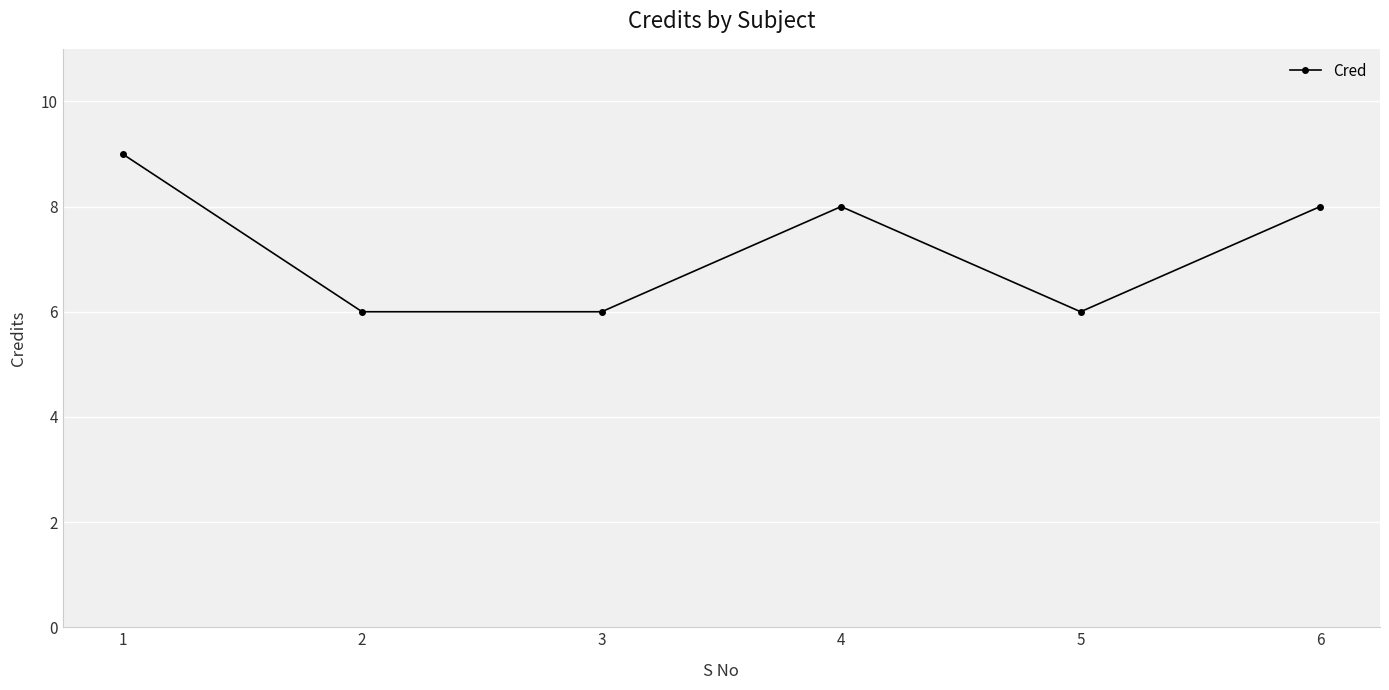

True or false: the data has more than 1 interior local peaks.

False